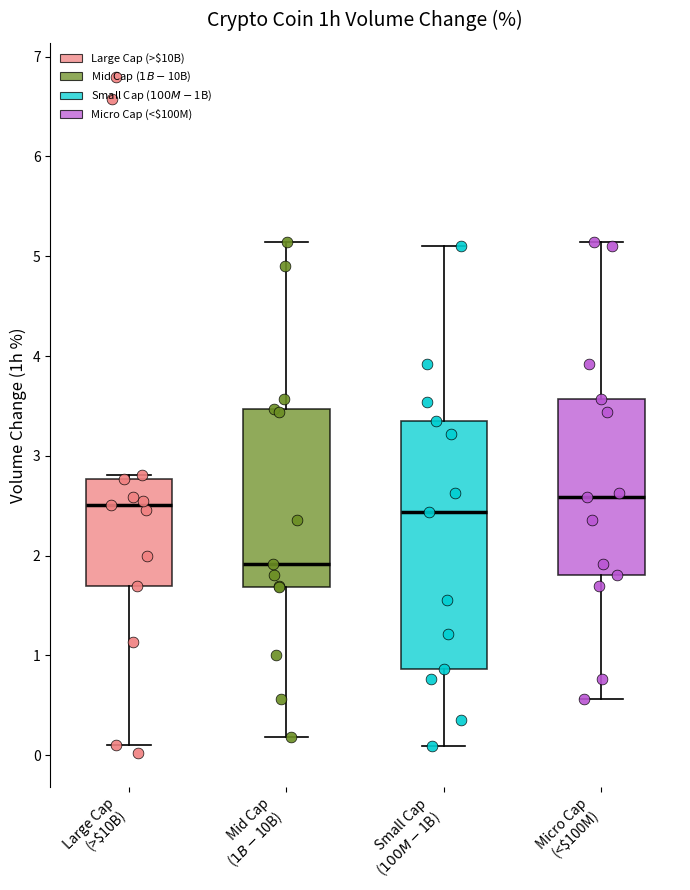

Reading left to right, transcribe this box plot: for each box, give where its median line is, the range the box spans, and where its two whiskers end, as read against the y-axis. The values are not printed on the chart, so give them approximately, as read against the axis.

Large Cap (>$10B): median 2.5, box 1.7 to 2.8, whiskers 0.1 to 2.8 (just above the box's upper edge)
Mid Cap ($1B-$10B): median 1.9, box 1.7 to 3.5, whiskers 0.2 to 5.1
Small Cap ($100M-$1B): median 2.4, box 0.9 to 3.4, whiskers 0.1 to 5.1
Micro Cap (<$100M): median 2.6, box 1.8 to 3.6, whiskers 0.6 to 5.1